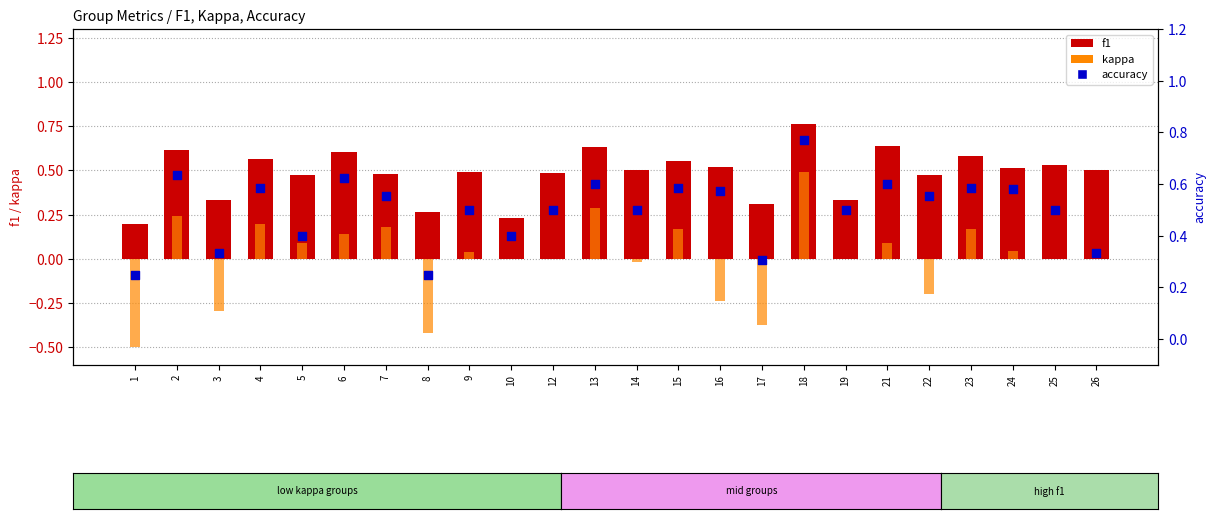

Which series reaches the maximum Y coordinate?

accuracy